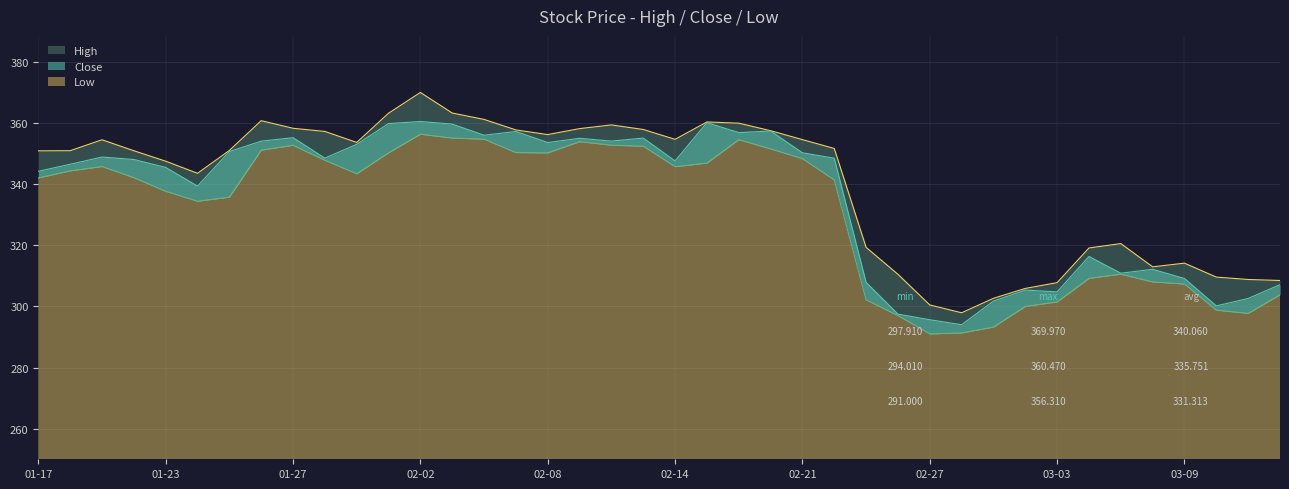

How many values in the Low series exceed 343?

20